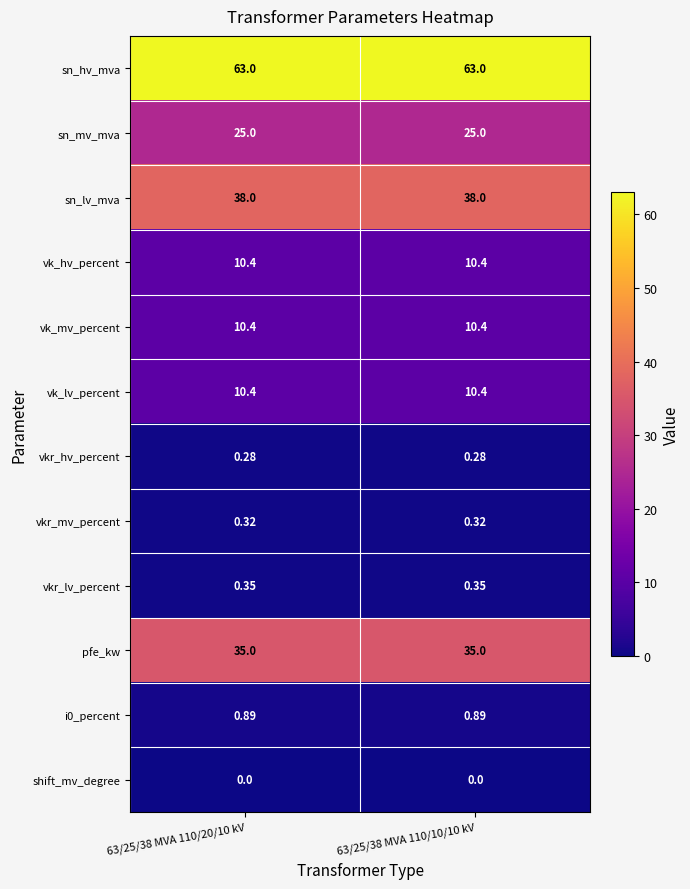

How many series are shown in this chart?

12